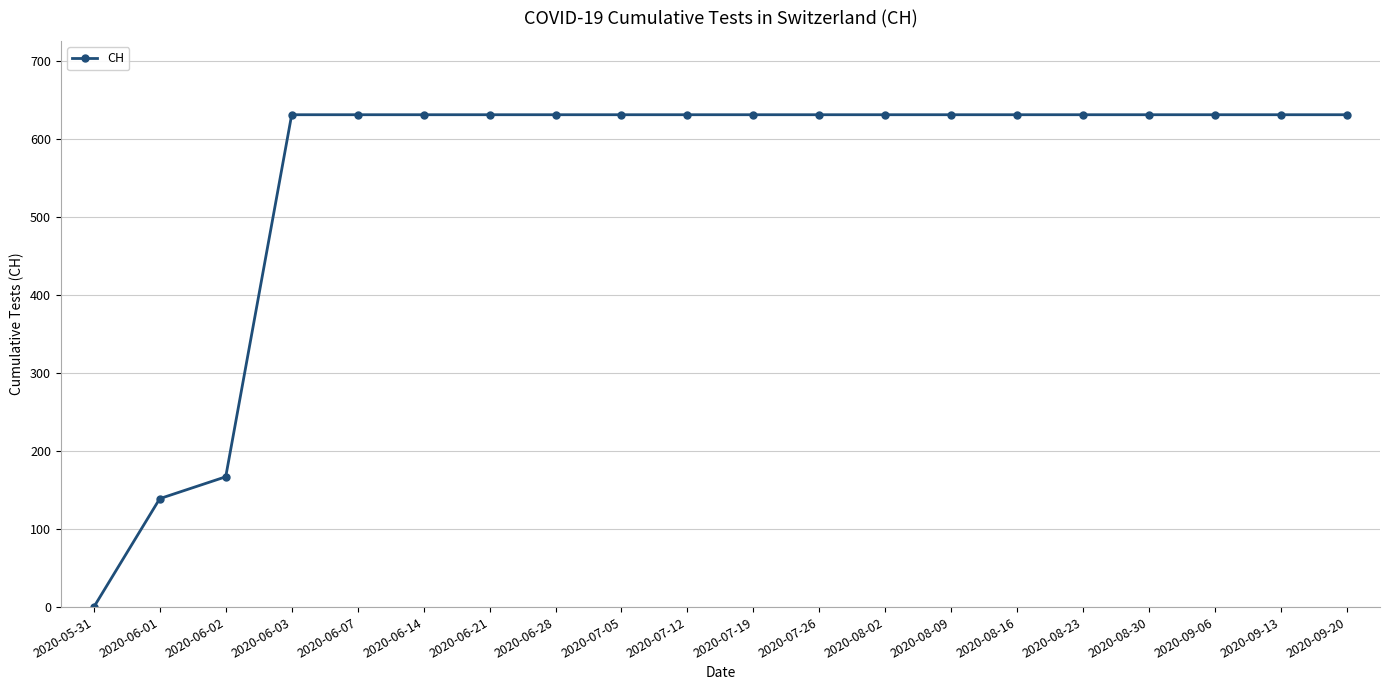

What is the approximate value at 2020-08-09?

631